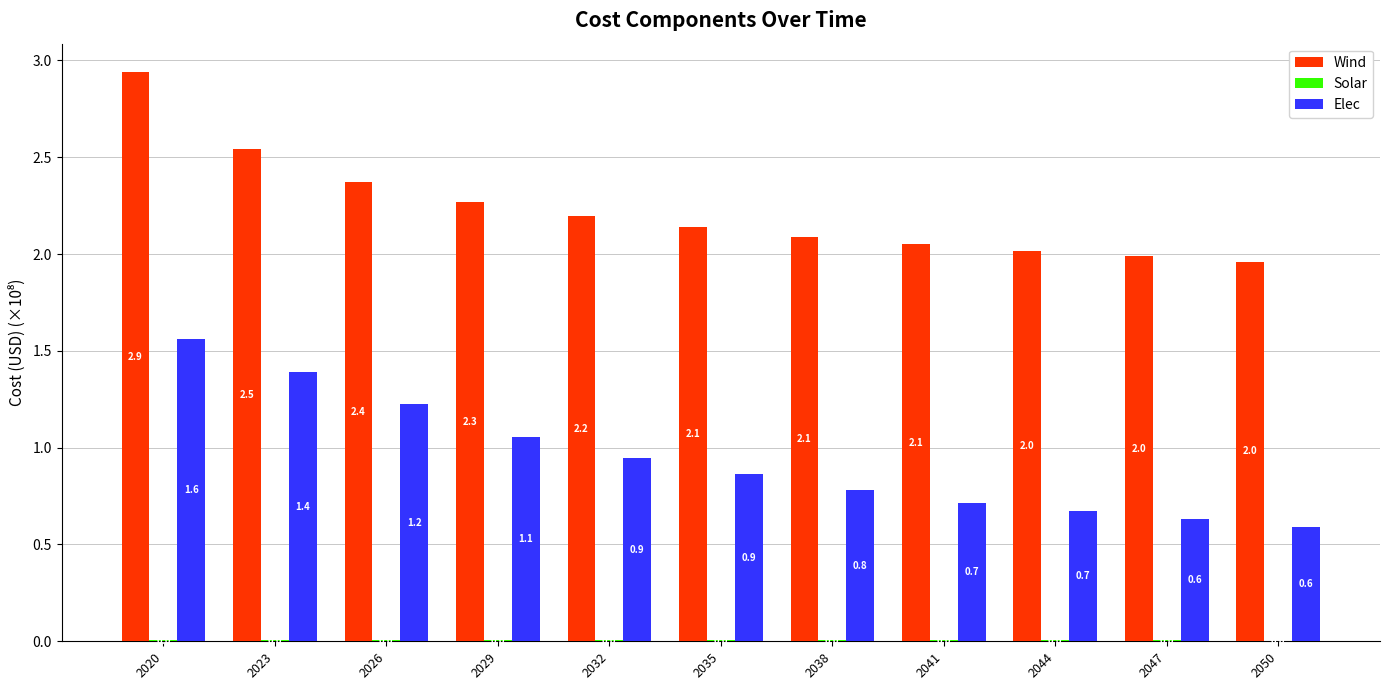

What is the highest value of the Elec series?

1.6